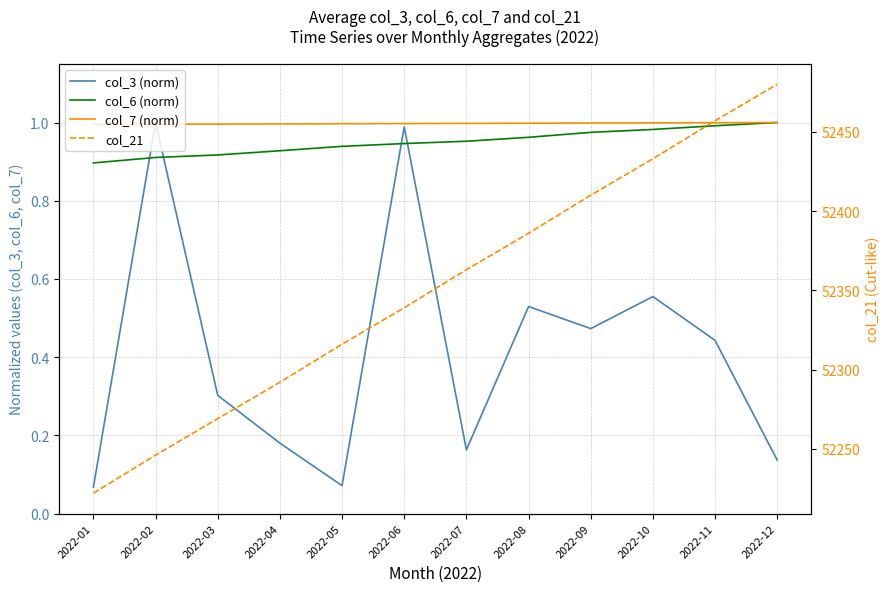

The col_7 (norm) series shows 0.3 at 2022-06. True or false?

False